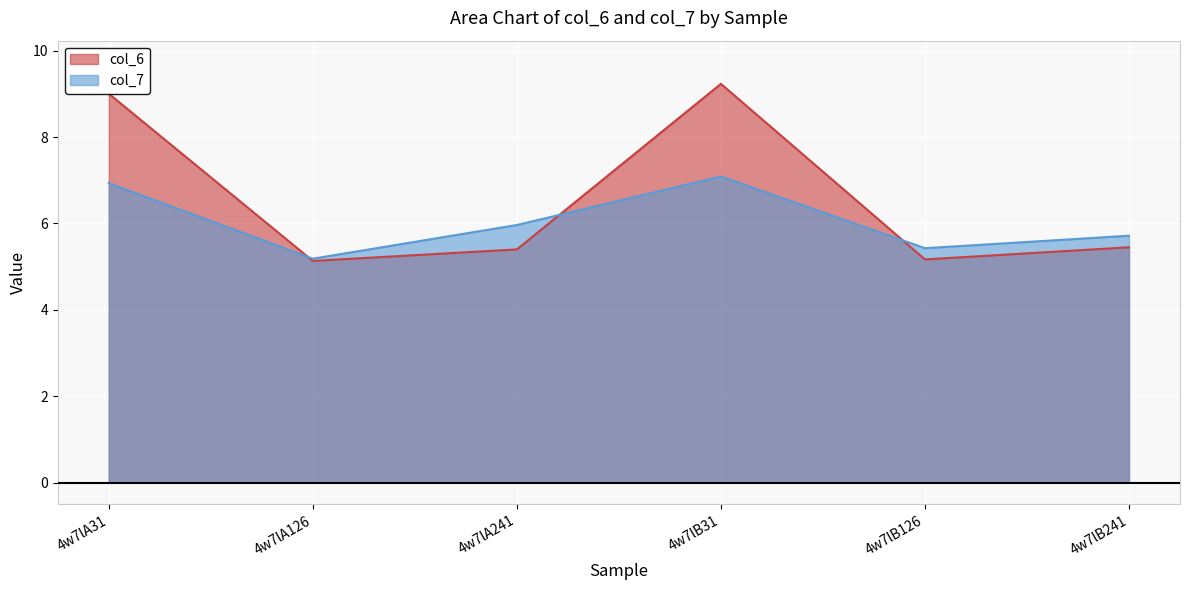

What is the difference between the highest and lowest values at 4w7lA126?

0.1